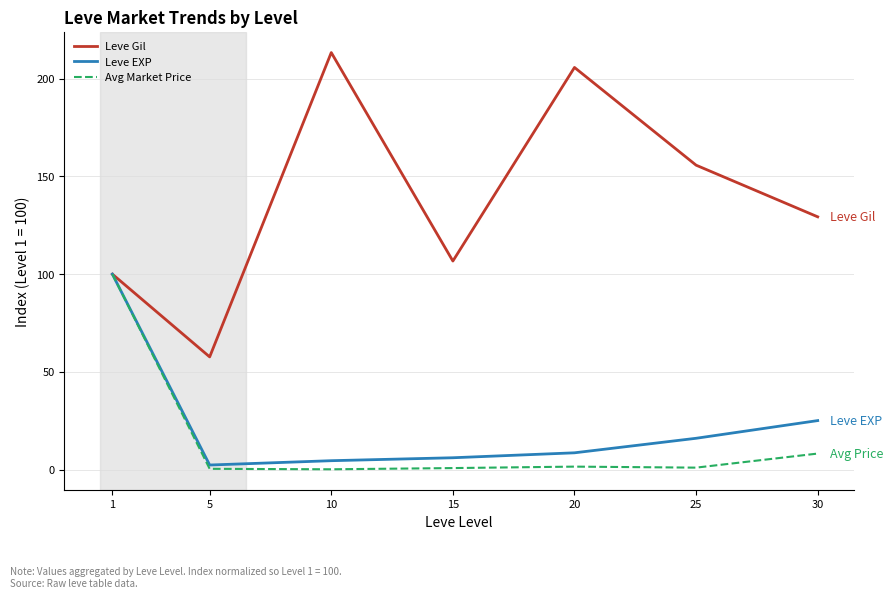

Which series has the largest total across all categories?

Leve Gil